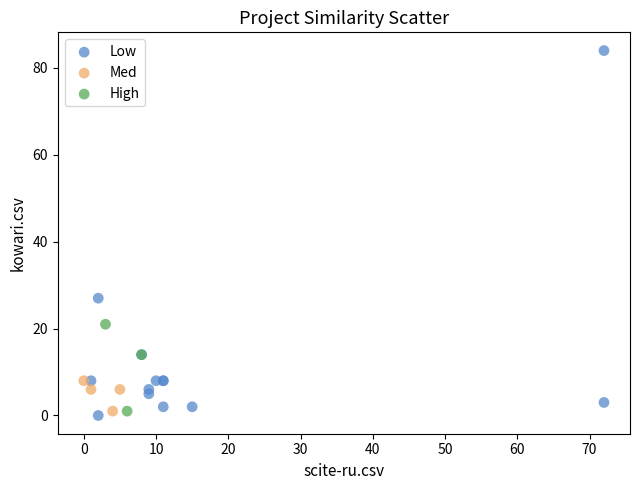

Which series has the largest Y range (max minus min)?

Low